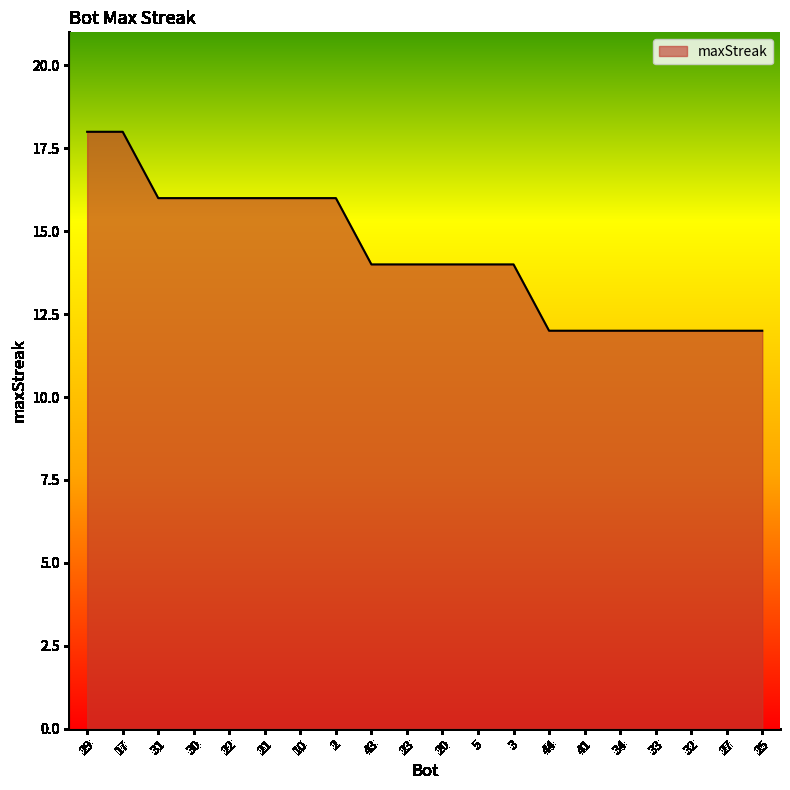

Does the chart display data point markers on the line(s)?

No